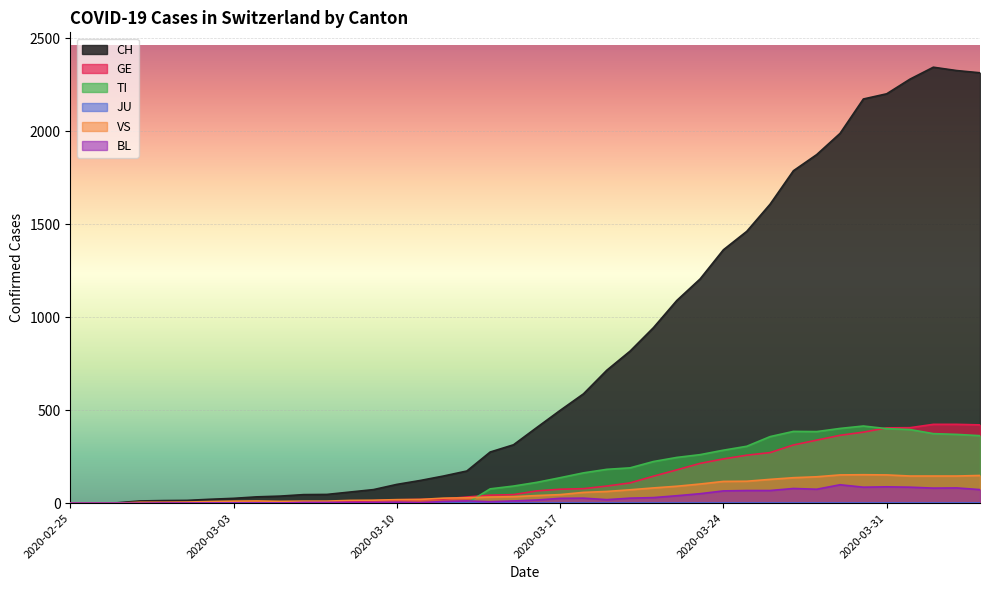

The value of VS at 2020-03-25 is 118. True or false?

True